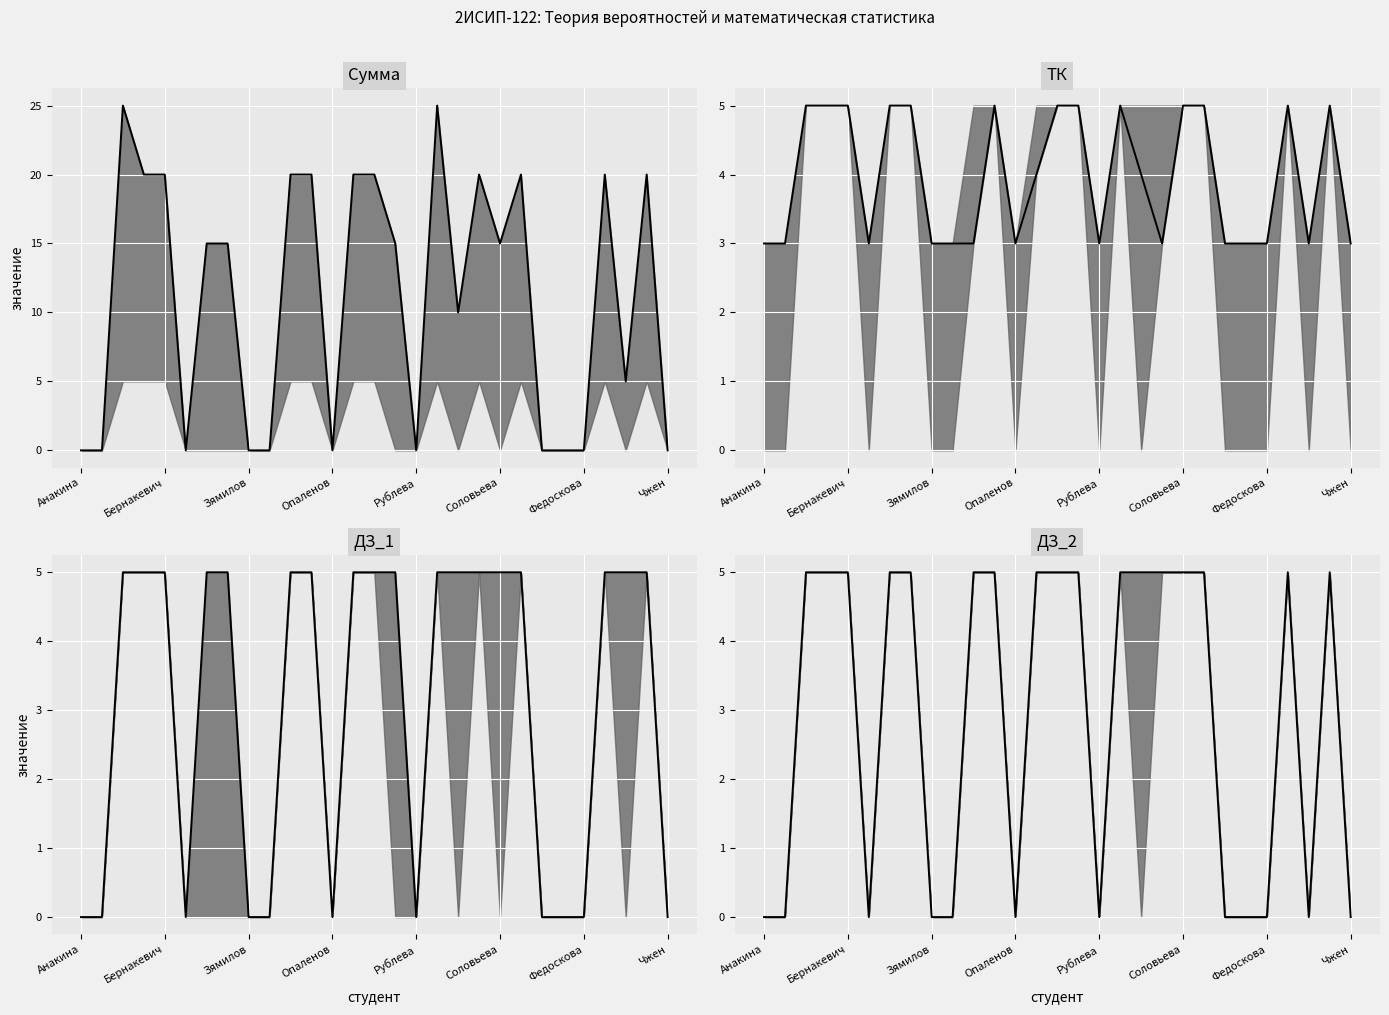

Rank the series by their maximum value, from highest to lowest.

Сумма, ТК, ДЗ_1, ДЗ_2